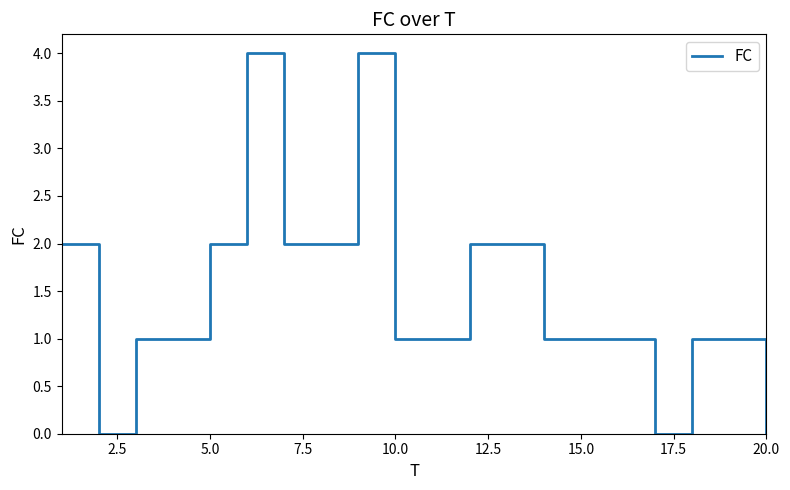

What is the maximum value shown in the chart?

4